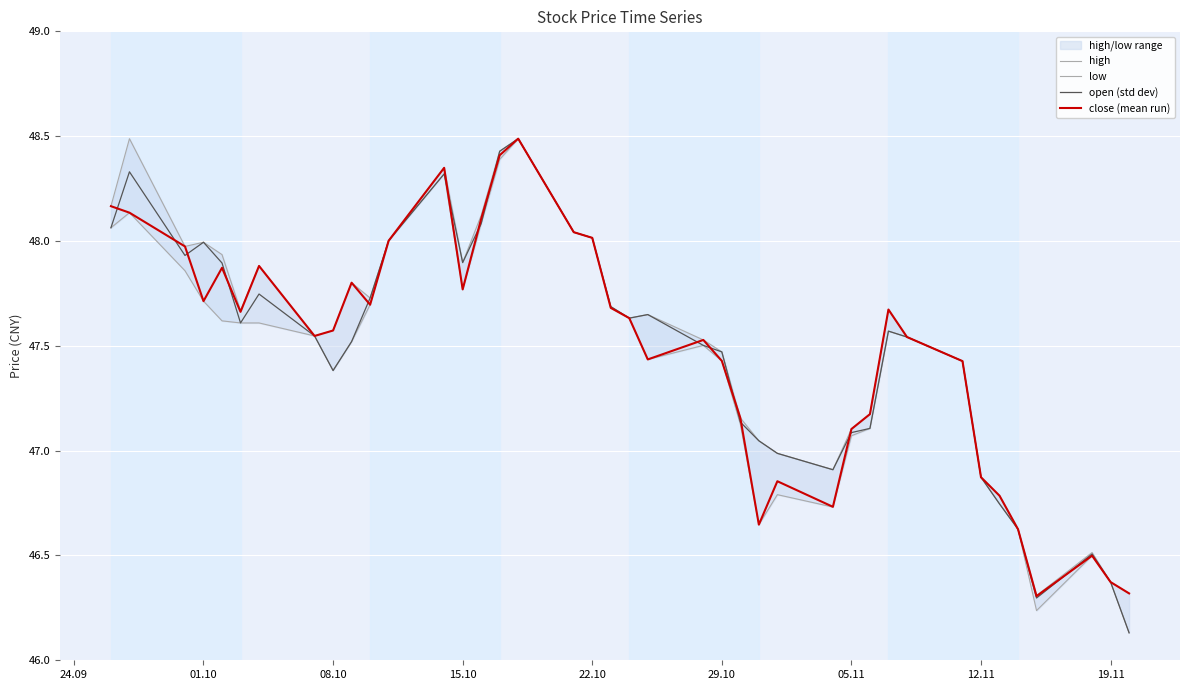

What is the difference between the maximum and minimum values in the close (mean run) series?

2.2